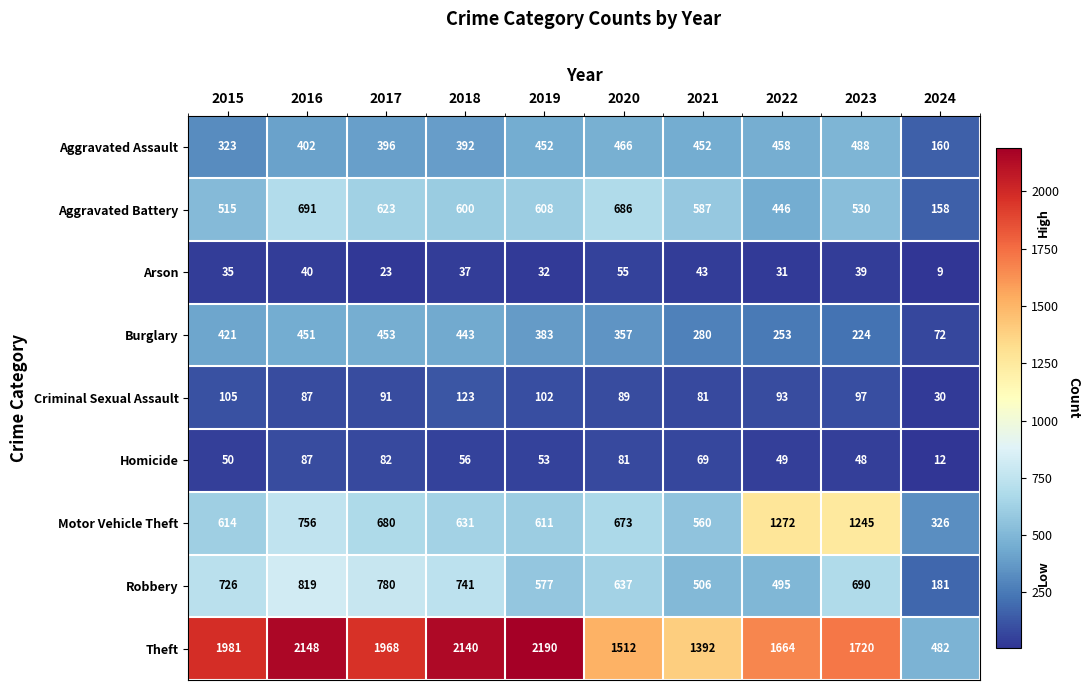

What is the sum of all Aggravated Battery values?

5444